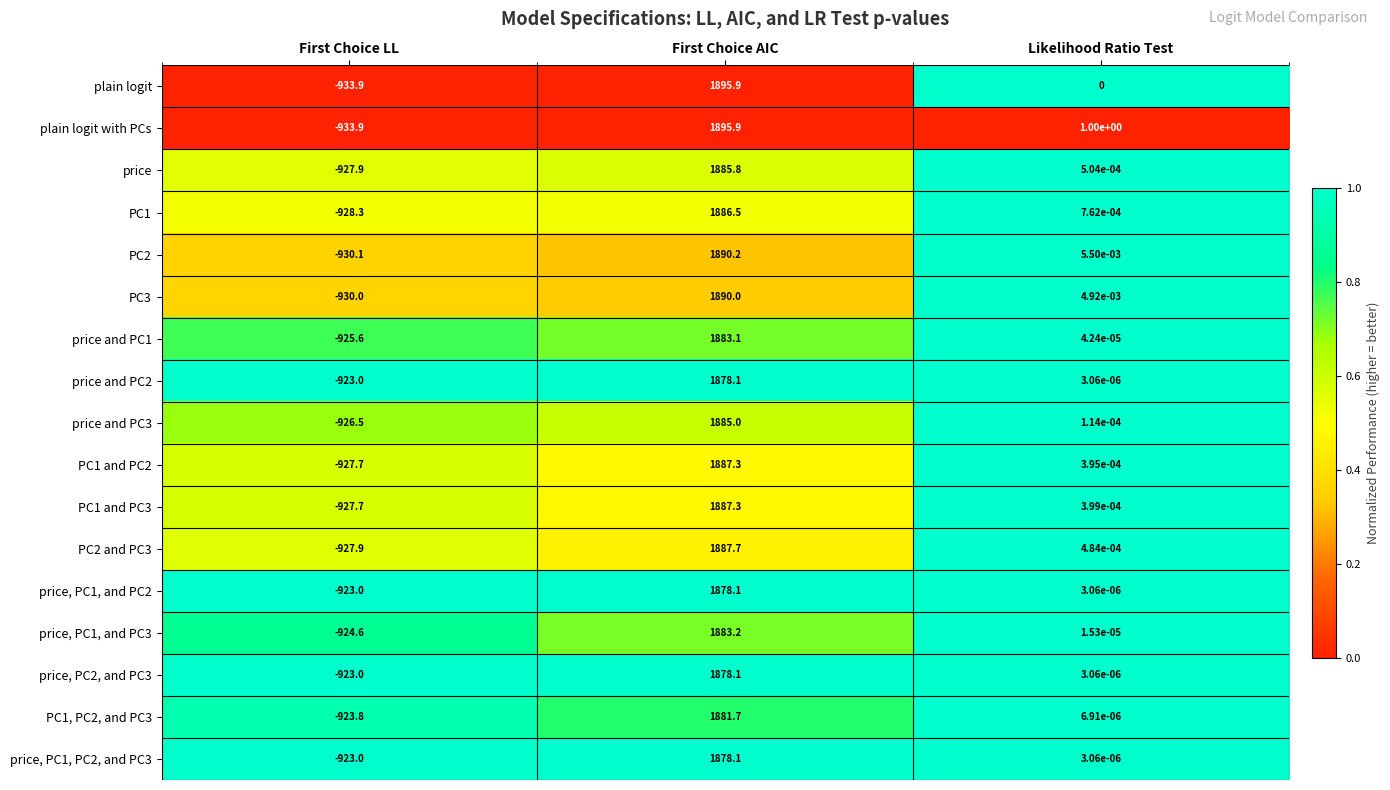

Rank the categories by PC1 value from highest to lowest.

First Choice AIC, Likelihood Ratio Test, First Choice LL